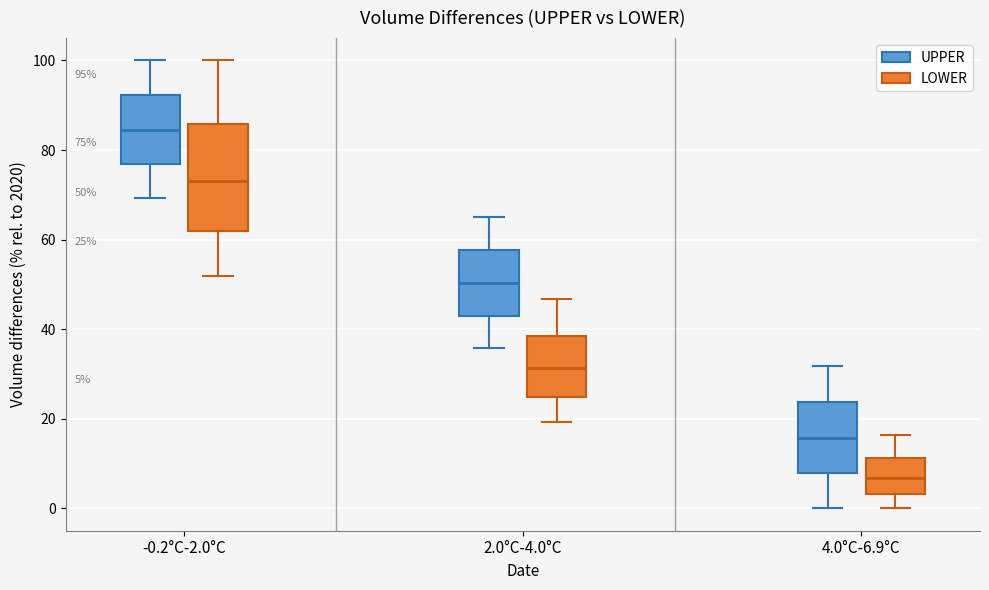

Comparing the boxes themselves (not the whiskers), which one is the tallest?

-0.2°C-2.0°C (LOWER)